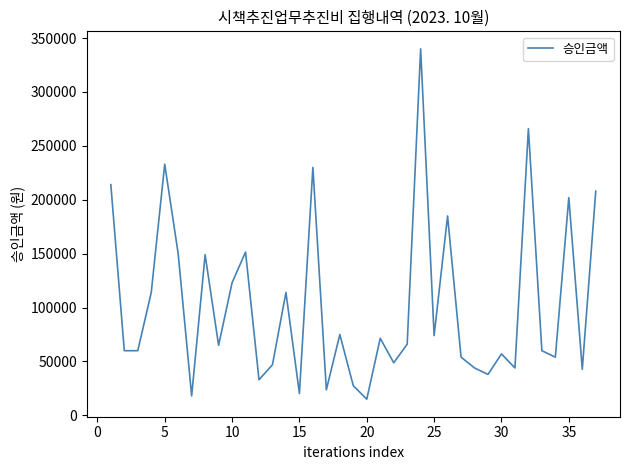

What is the difference between the maximum and minimum values?

325000